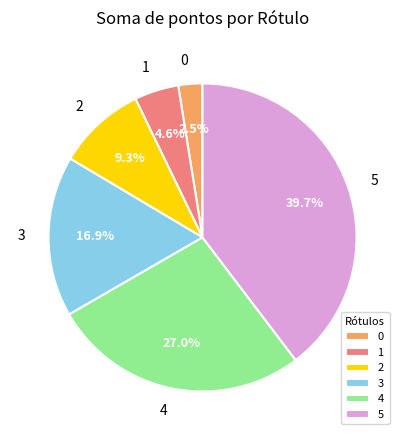

How many slices are in this pie chart?

6